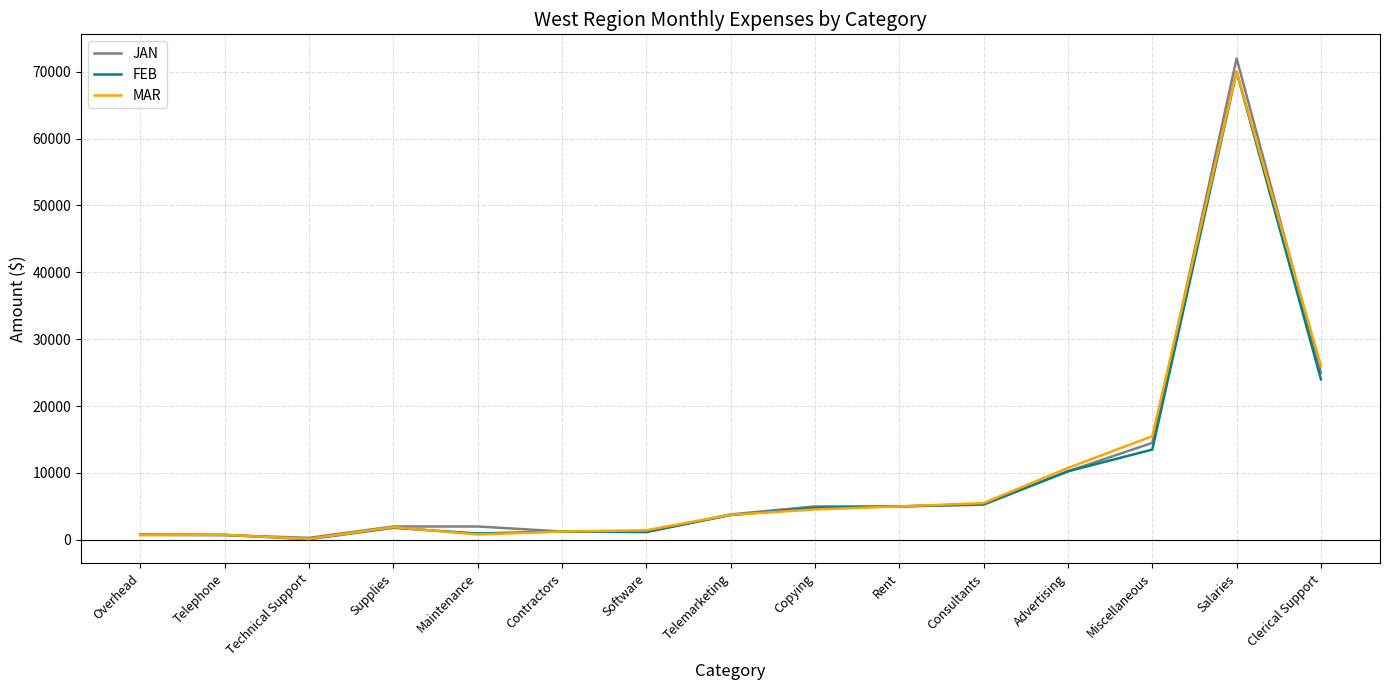

At which category is the sum across all series the highest?

Salaries